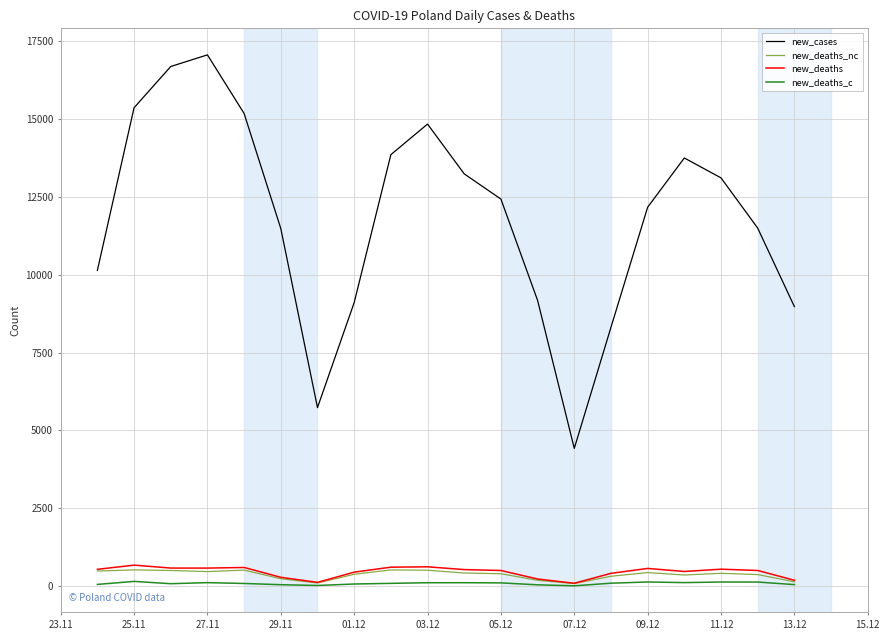

What is the lowest value of the new_cases series?

4423